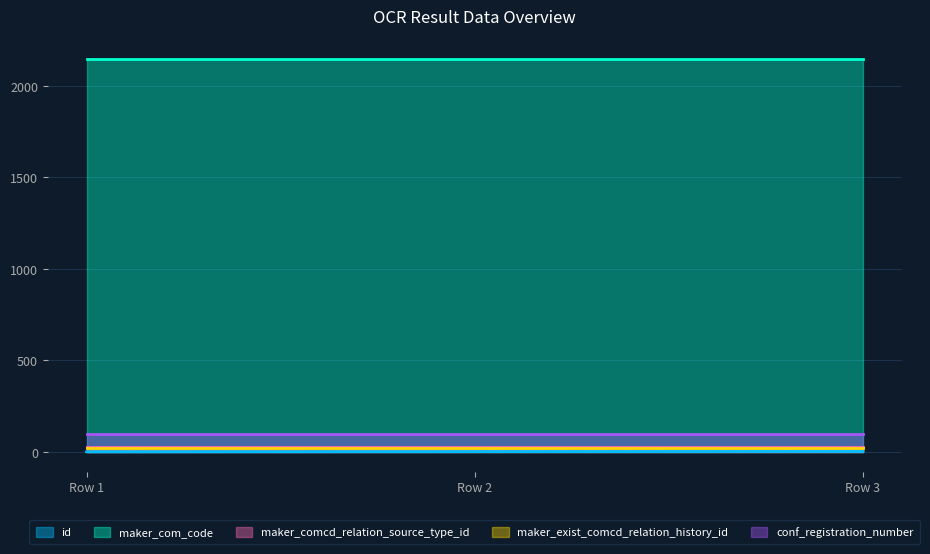

Which has a higher value, Row 1 or Row 3?

Row 3